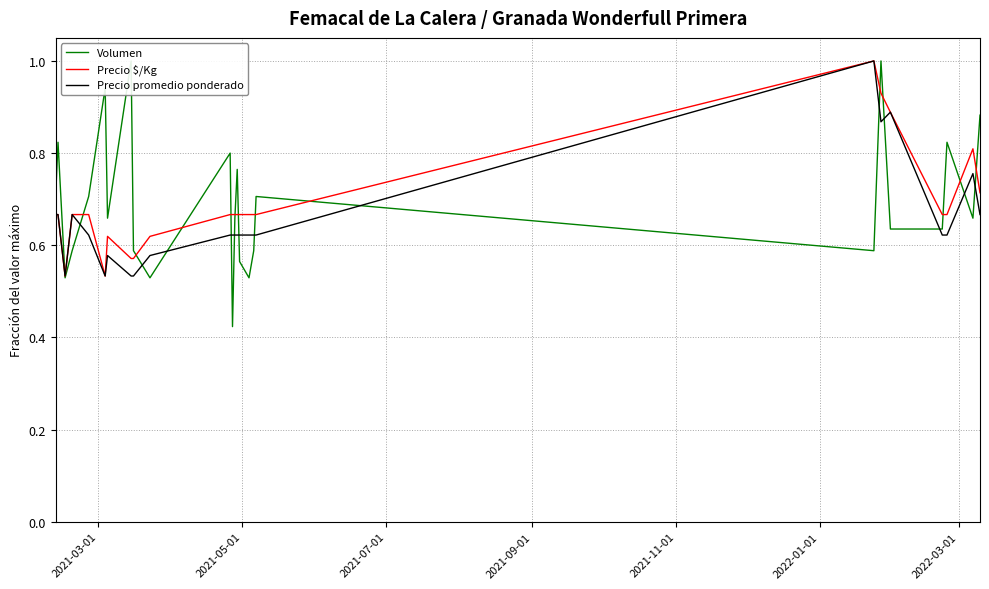

What is the value of the Volumen point at the 22nd from the left?

0.6